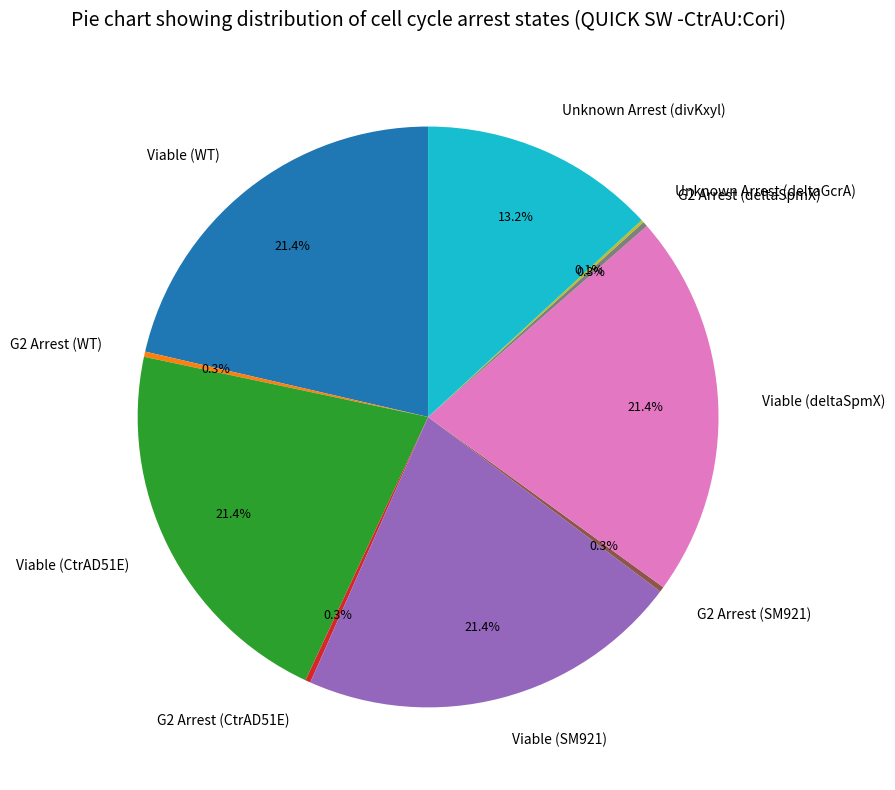

Is the sum of G2 Arrest (deltaSpmX) and Viable (WT) greater than half?

No